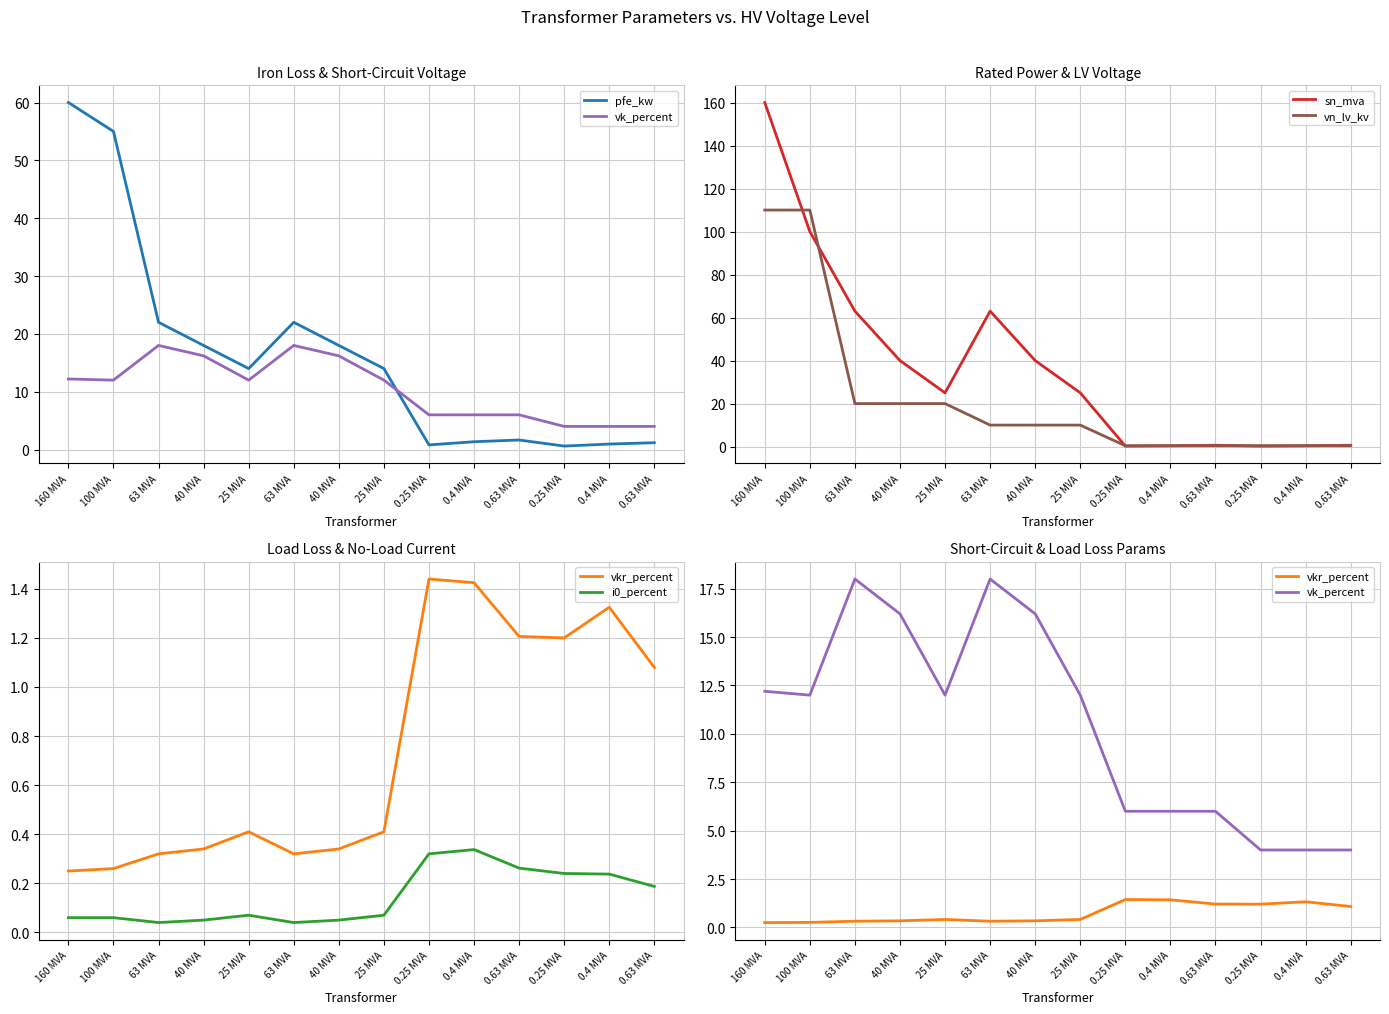

Rank the series at 160 MVA from highest to lowest value.

sn_mva, vn_lv_kv, pfe_kw, vk_percent, vkr_percent, i0_percent